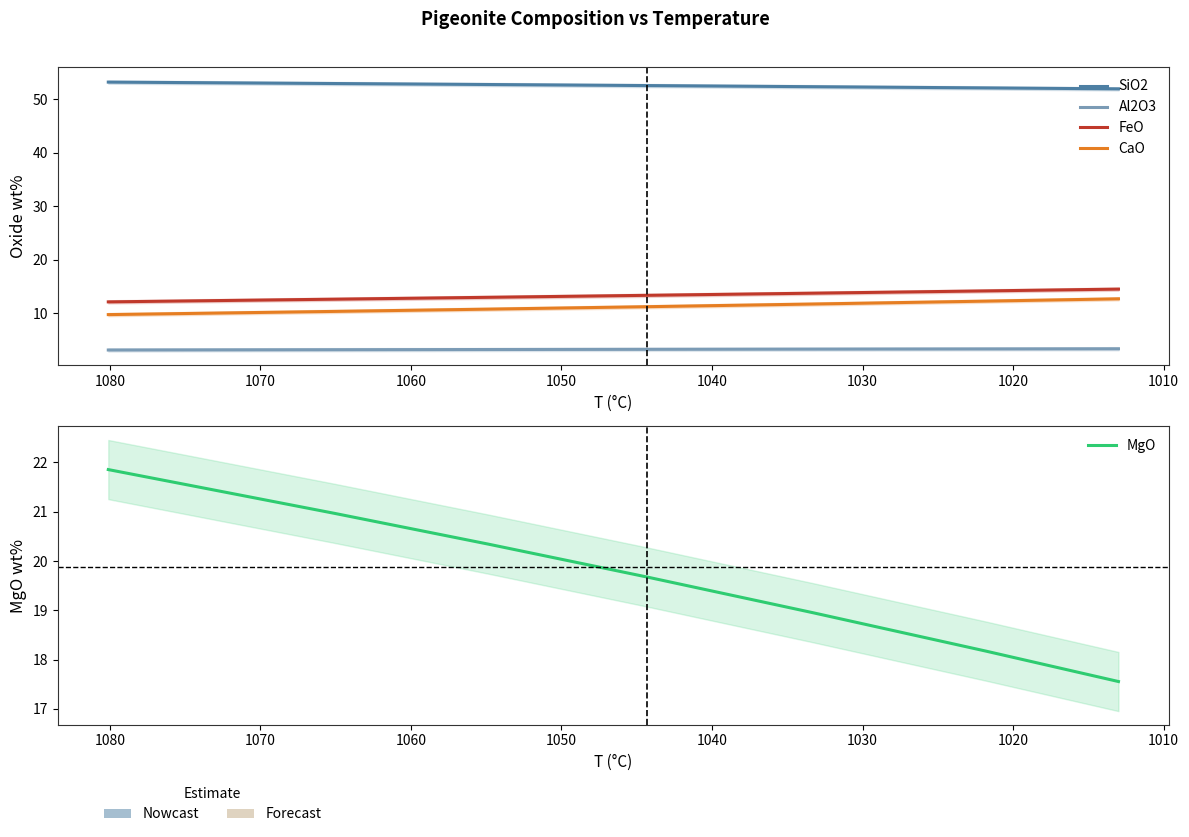

How many data points does each series have?

8